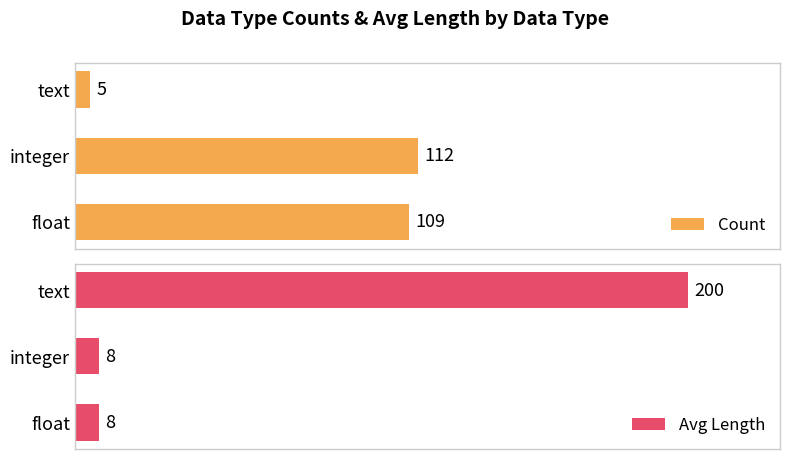

At which label is Count closest to 58?

float